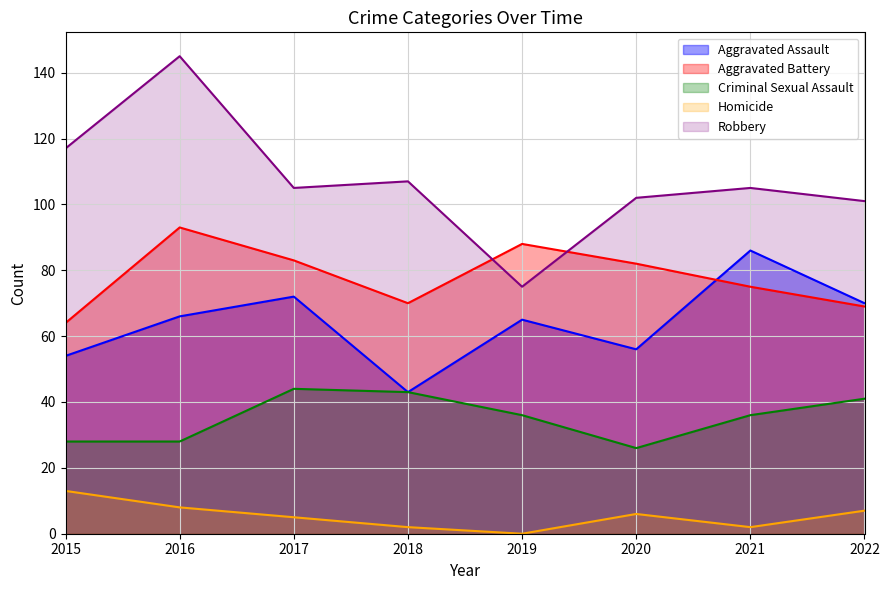

True or false: Robbery has more than 0 interior local peaks.

True